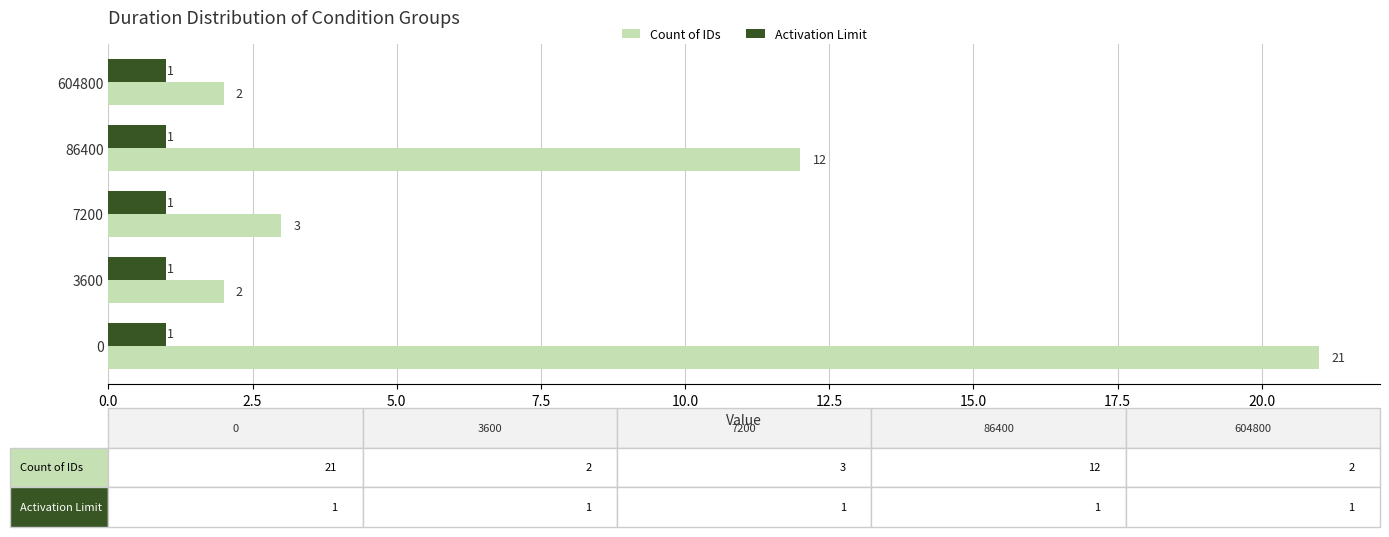

What is the maximum value for Activation Limit?

1